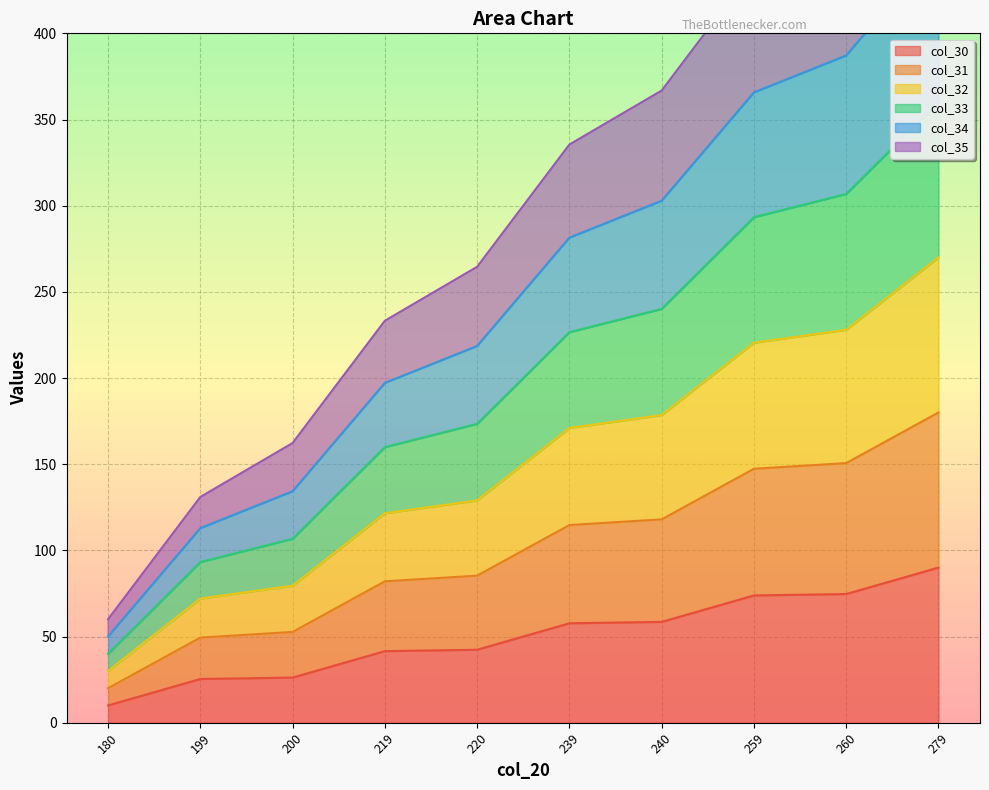

Is it true that col_30 equals 26.2 at 200?

True